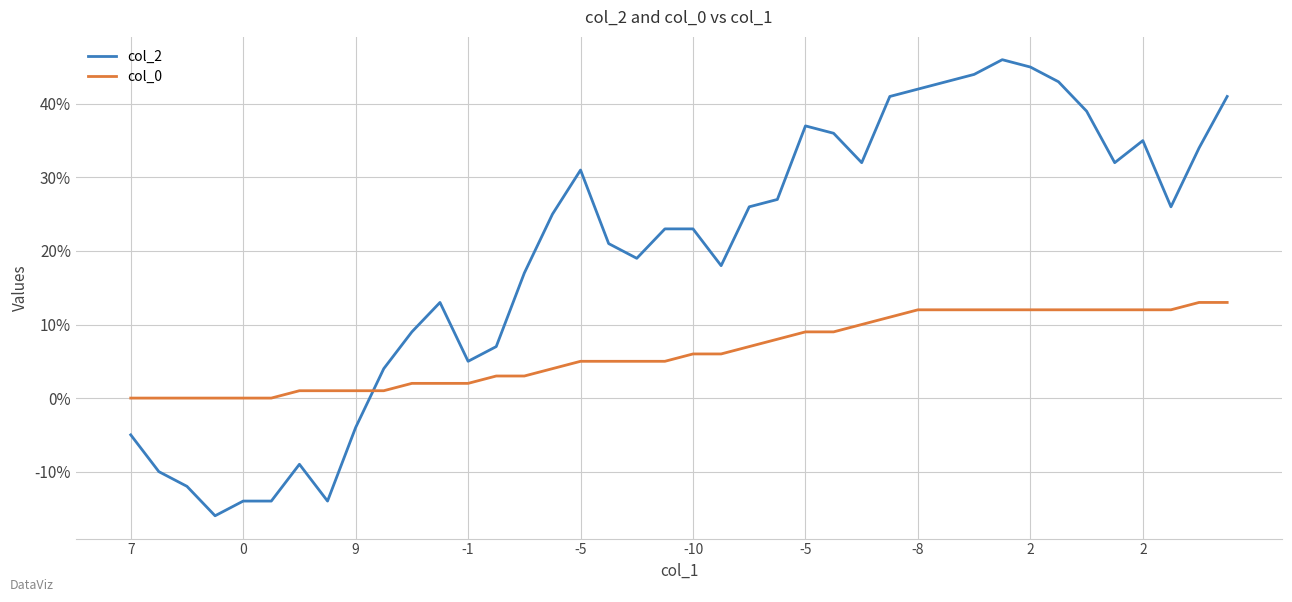

What is the smallest value displayed?

-16